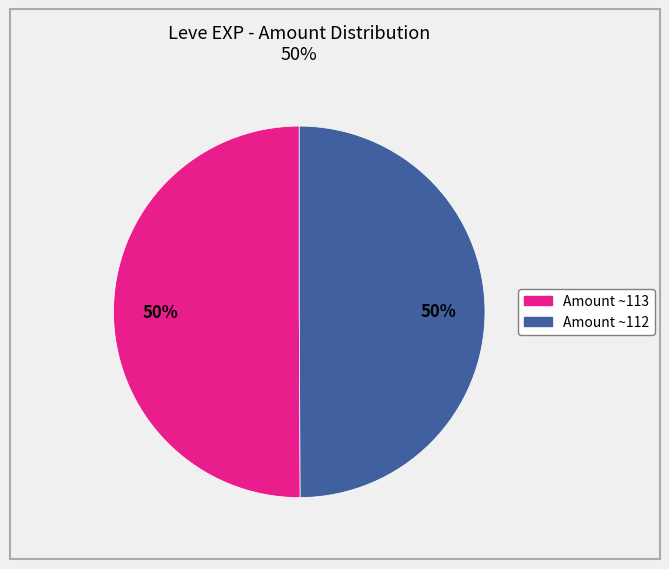

To the nearest percent, what is the difference between the largest and smallest slice percentages?

0%